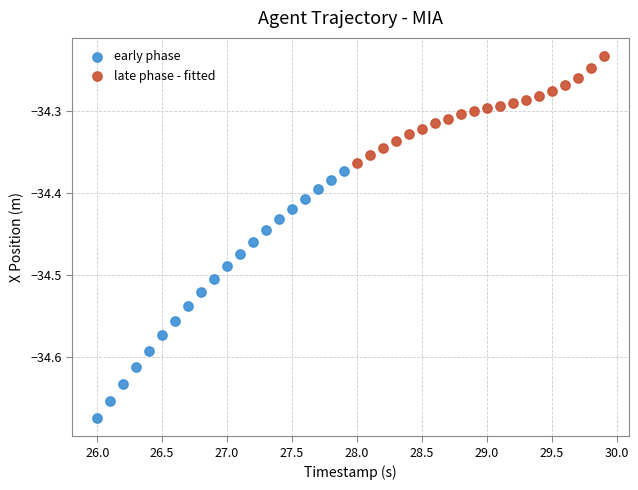

Which series contains the lowest Y value?

early phase